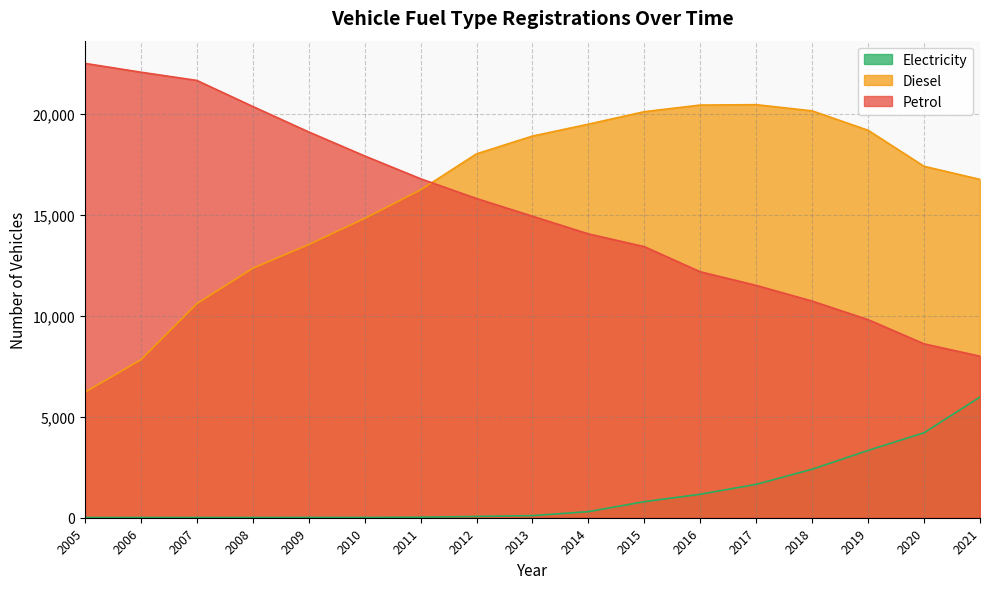

Which series has the largest total across all categories?

Diesel